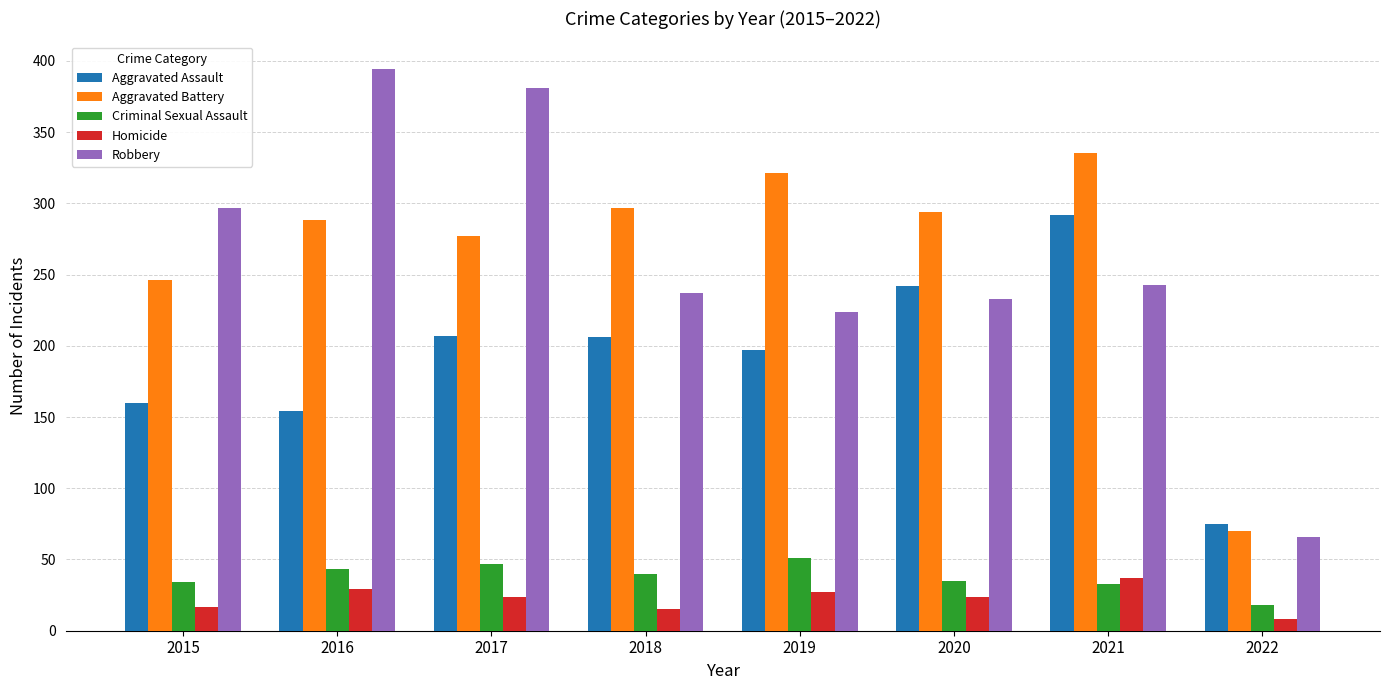

At 2020, list the series in order from smallest to largest.

Homicide, Criminal Sexual Assault, Robbery, Aggravated Assault, Aggravated Battery